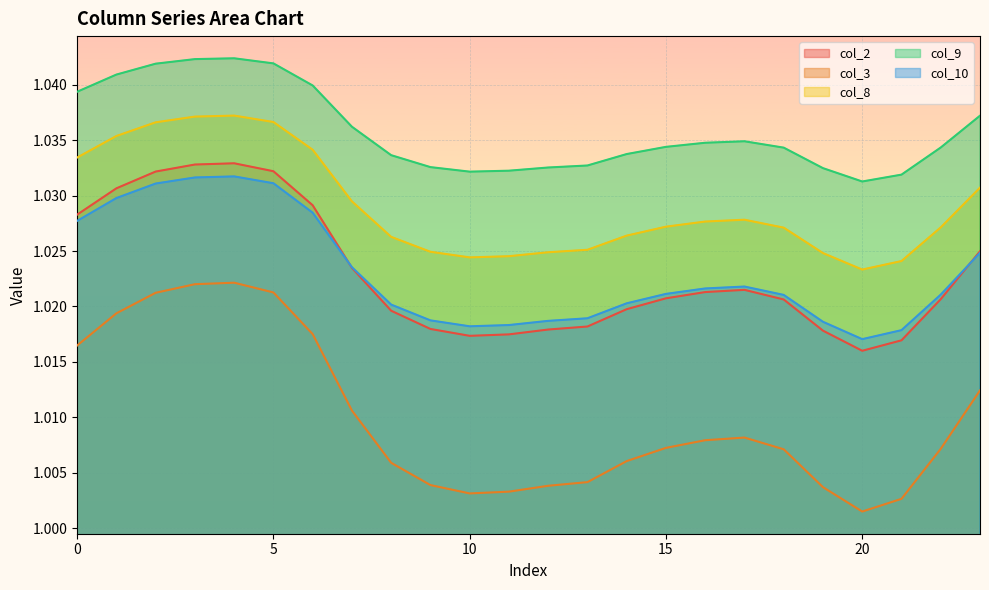

What is the value of the col_8 point at the 3rd from the left?

1.0